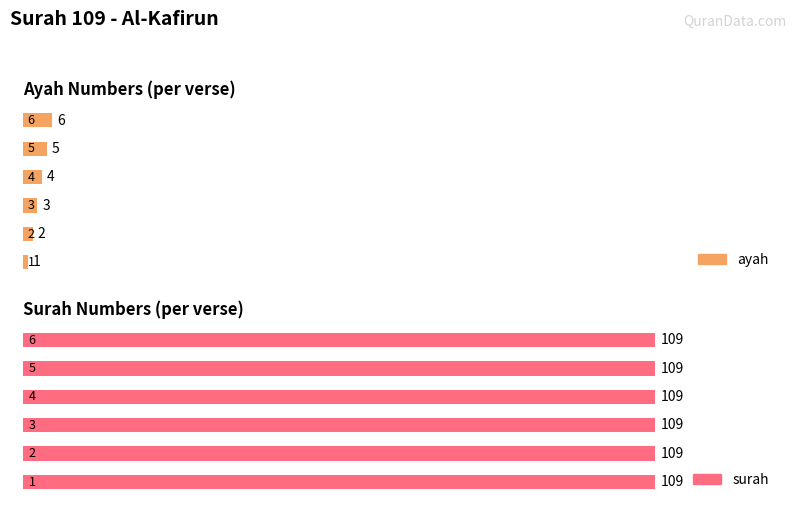

What is the value of the surah bar at the 2nd from the left?

109